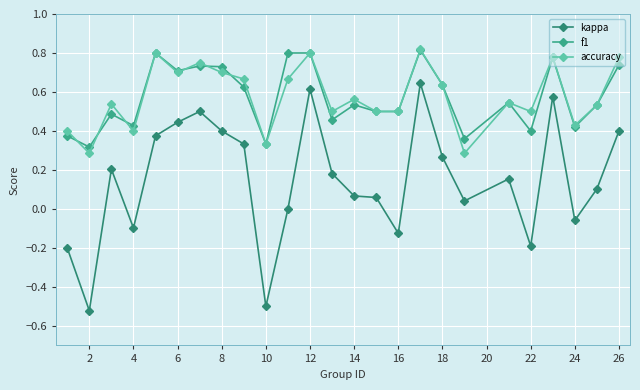

True or false: f1 and kappa intersect in this chart.

False